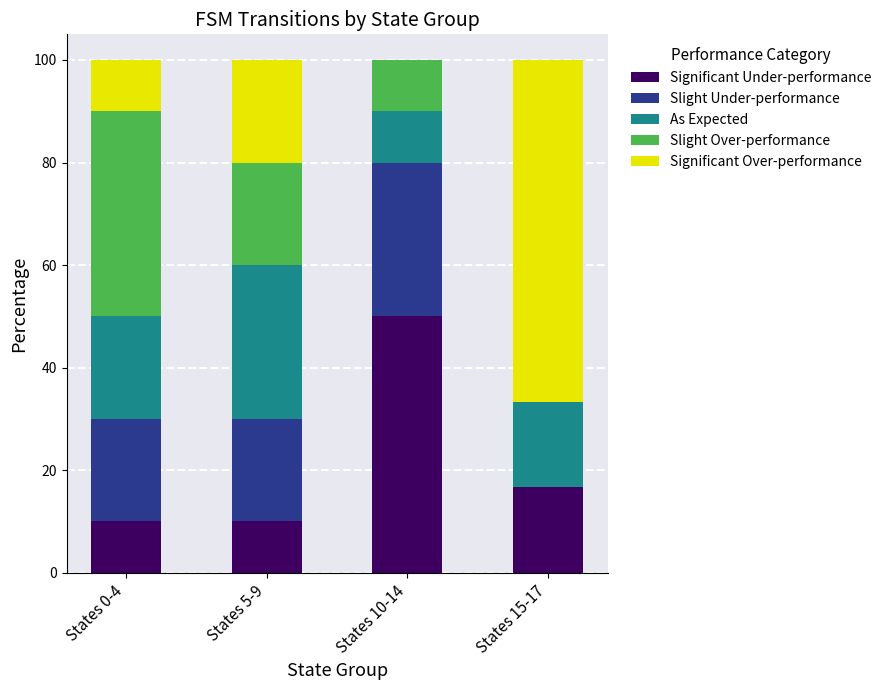

What is the sum of the Significant Under-performance values at States 5-9 and States 15-17?

26.7